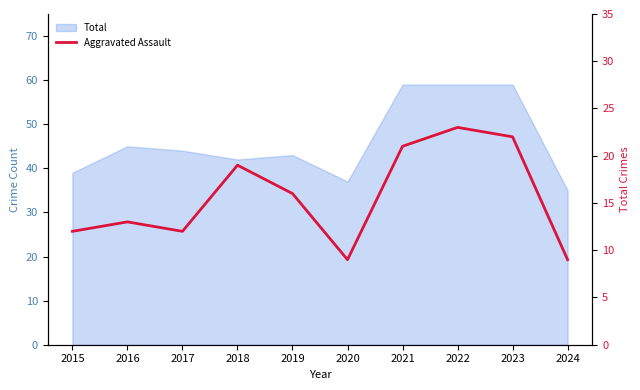

What is the value of the 10th point from the left?

9